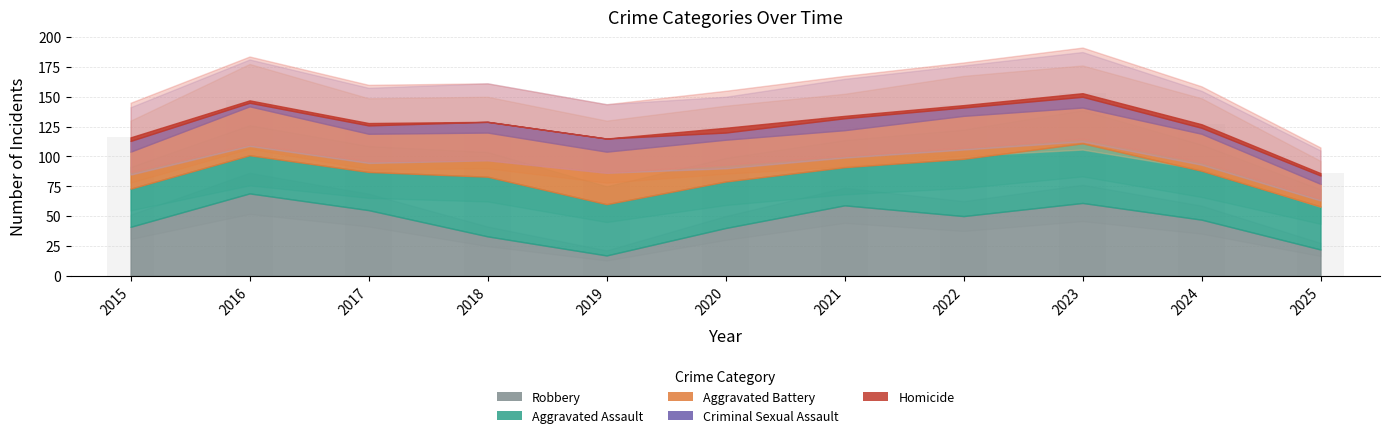

Reading left to right, what are all the values shown in this chart?

2015=116	2016=147	2017=128	2018=129	2019=115	2020=124	2021=134	2022=143	2023=153	2024=127	2025=86